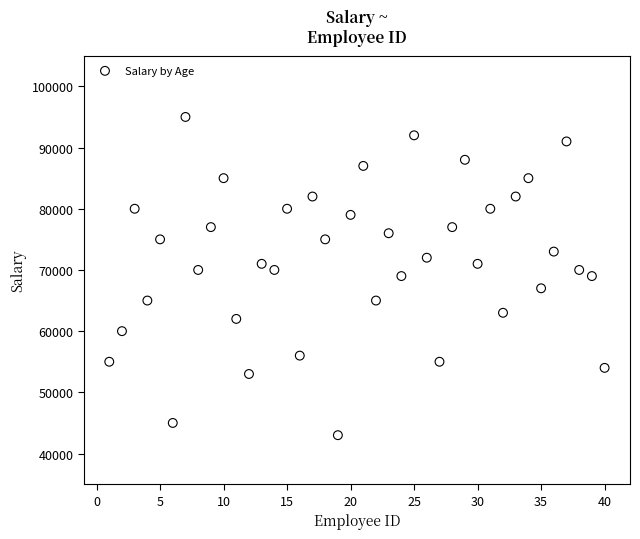

What is the range of X values (max minus min)?

39